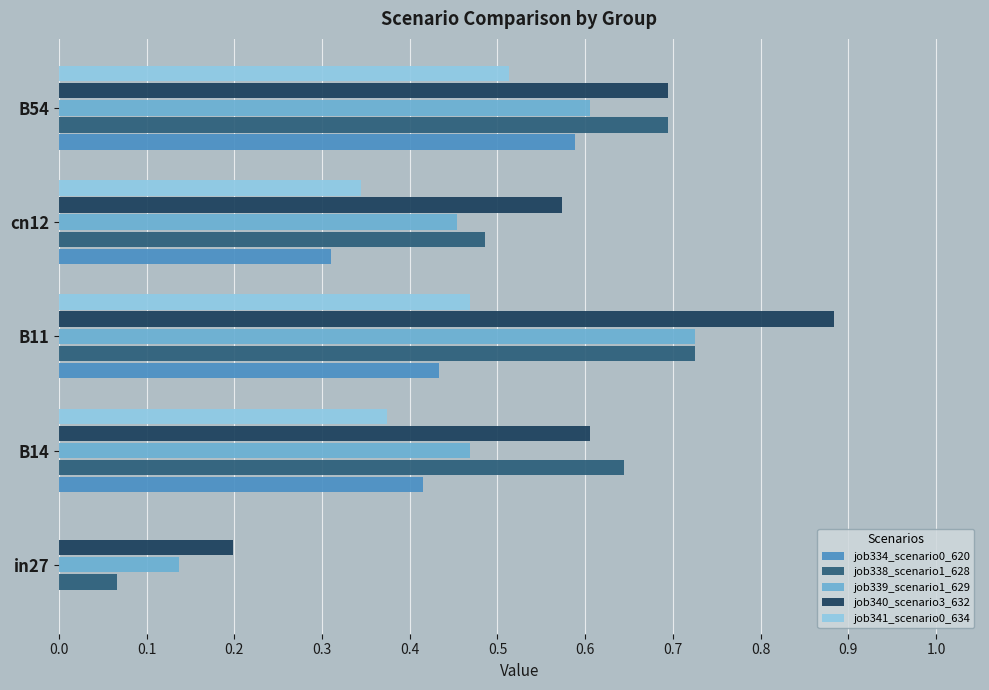

What is the sum of the job340_scenario3_632 values at B14 and B54?

1.3